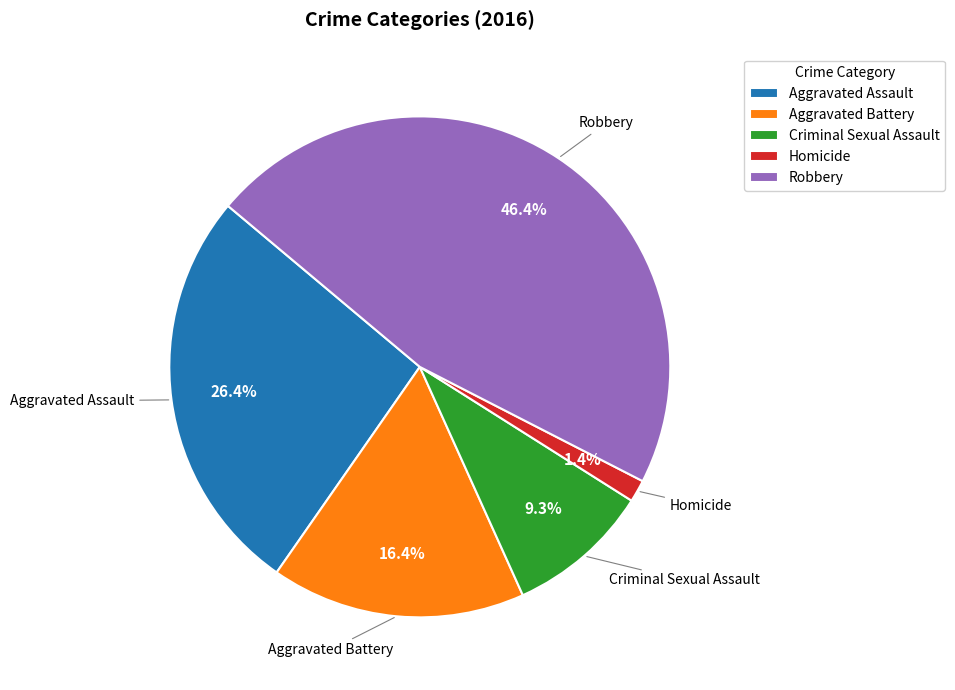

Which has a higher value, Aggravated Battery or Aggravated Assault?

Aggravated Assault